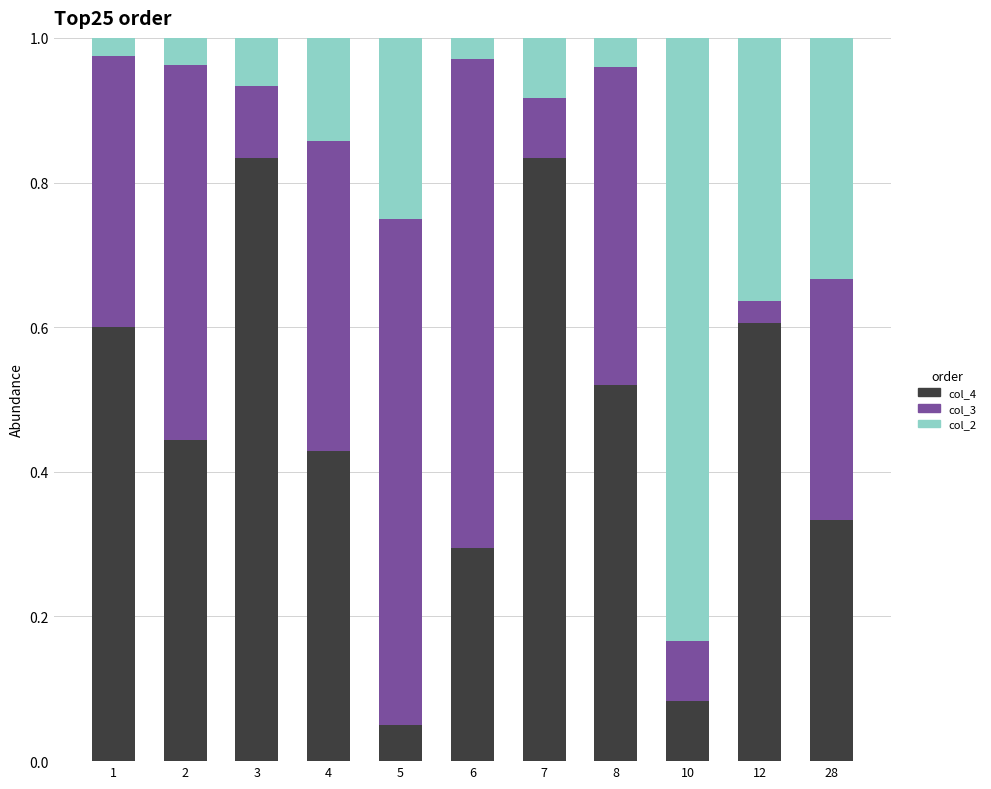

At which label does col_4 reach its minimum?

5